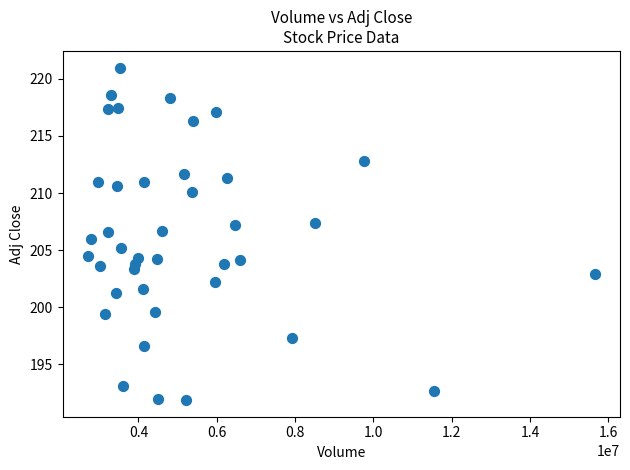

What is the range of X values (max minus min)?

12940800.0